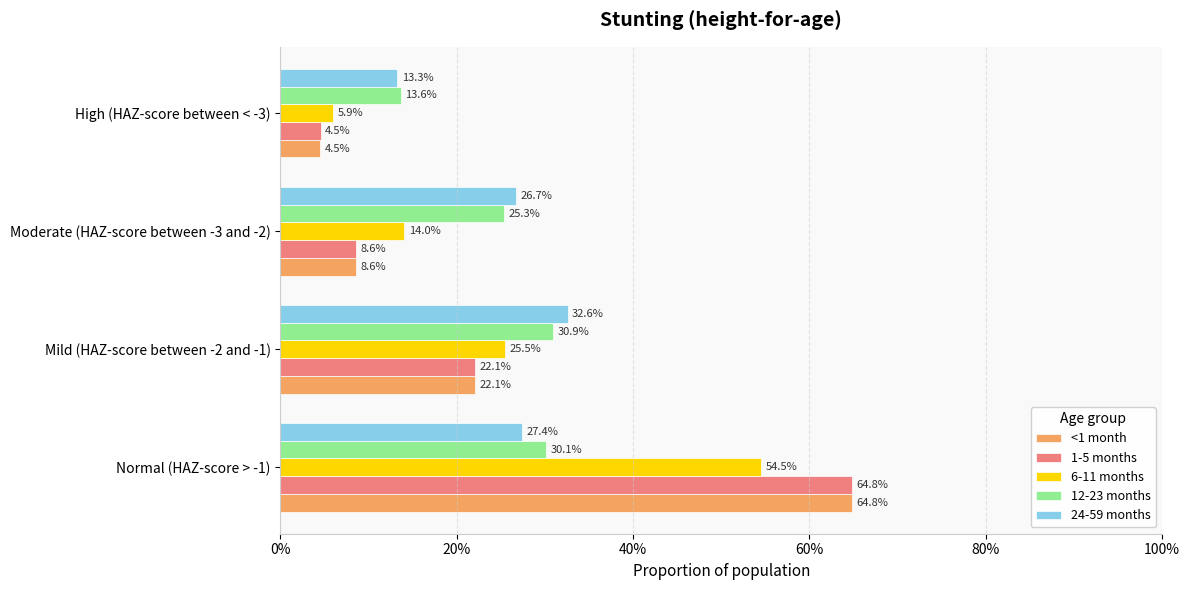

What are all the series names shown in the legend?

<1 month, 1-5 months, 6-11 months, 12-23 months, 24-59 months